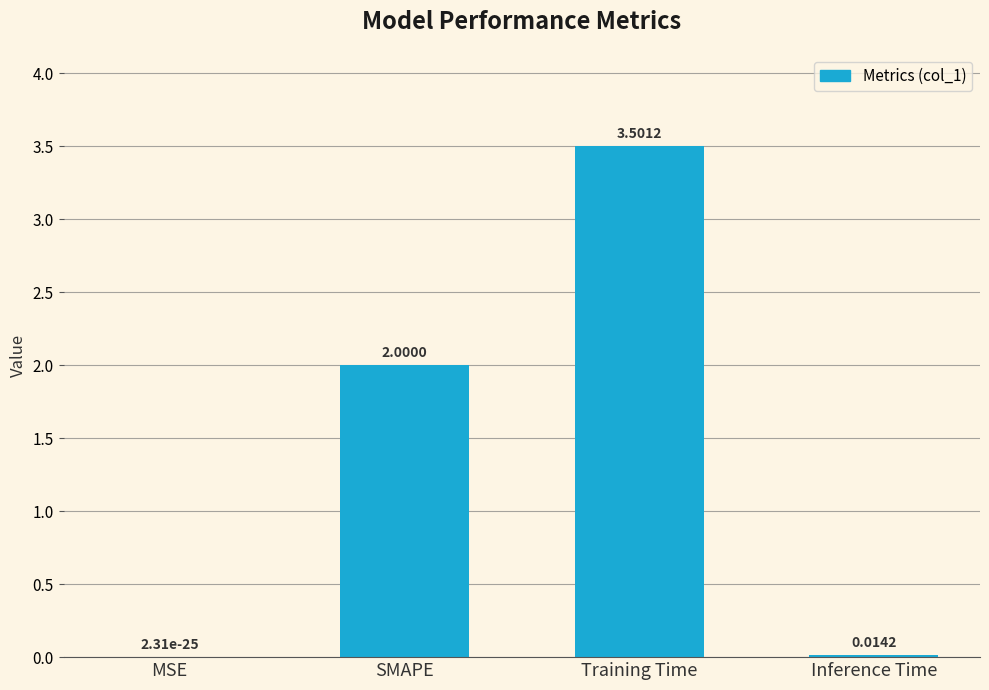

The value at MSE is 0.0. True or false?

True